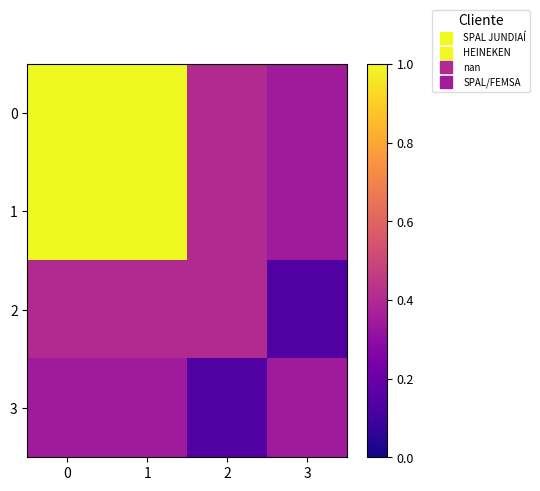

Between 1 and 3, which is larger?

1